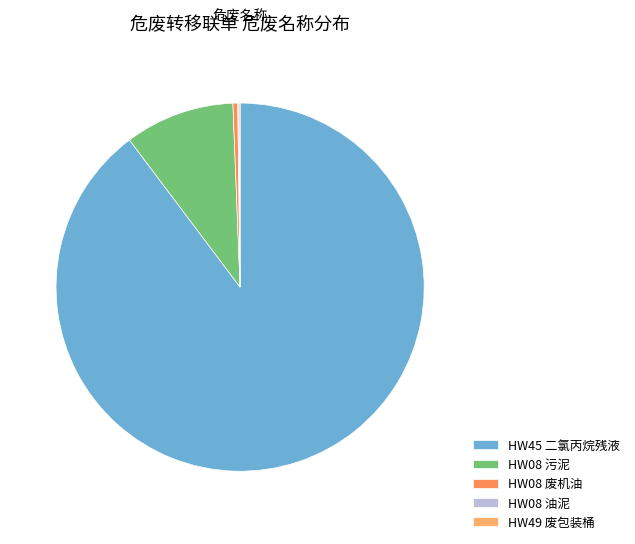

Which slice is the largest?

HW45 二氯丙烷残液